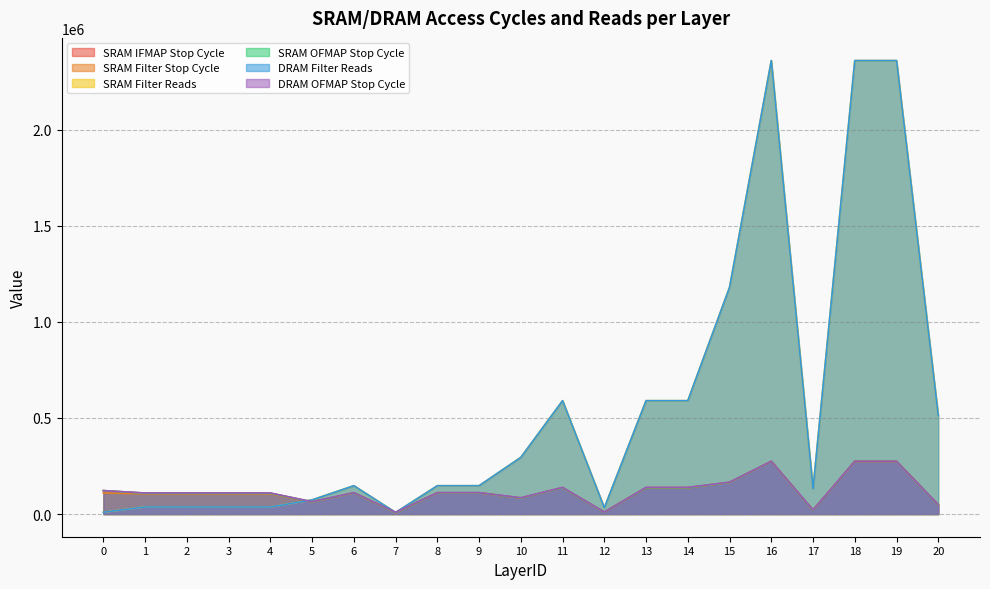

Which category has the lowest value in the SRAM Filter Reads series?

7